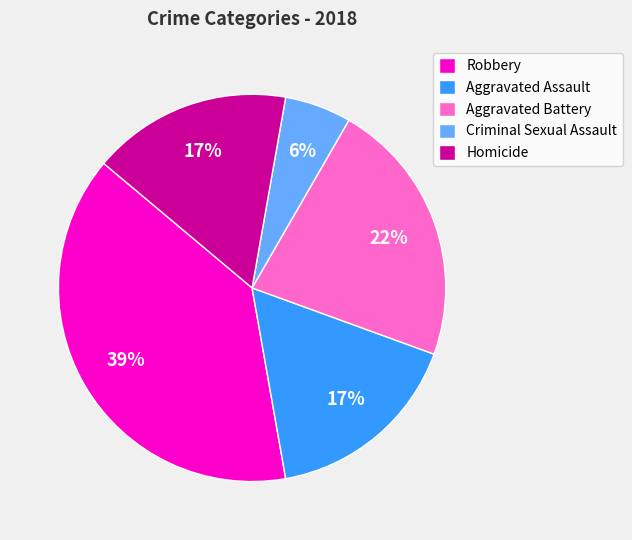

Is it true that Robbery is 26% of the pie?

False